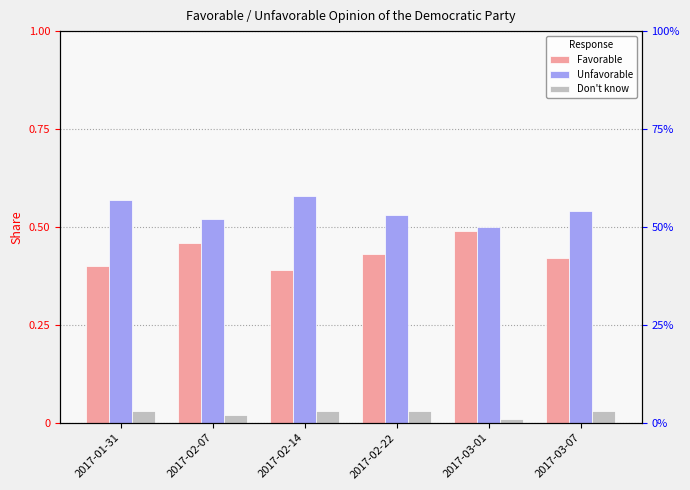

Reading left to right, what are all the values shown in this chart?

Favorable: 0.4	0.5	0.4	0.4	0.5	0.4
Unfavorable: 0.6	0.5	0.6	0.5	0.5	0.5
Don't know: 0.0	0.0	0.0	0.0	0.0	0.0